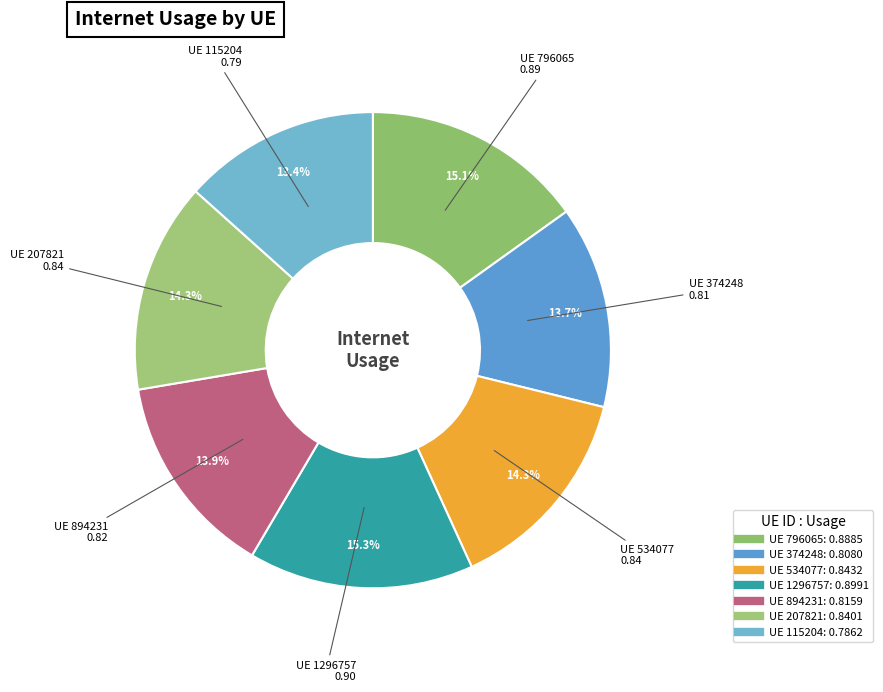

Is there any slice that represents more than half of the pie?

No